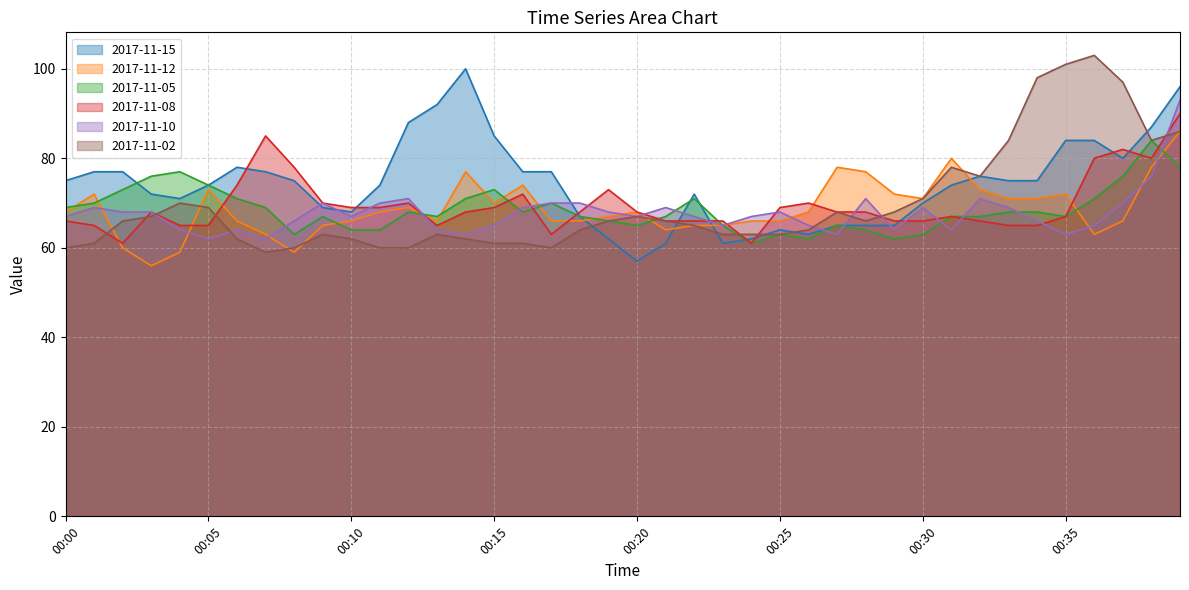

In 2017-11-08, how many points are lower than both neighbors (excluding endpoints)?

5